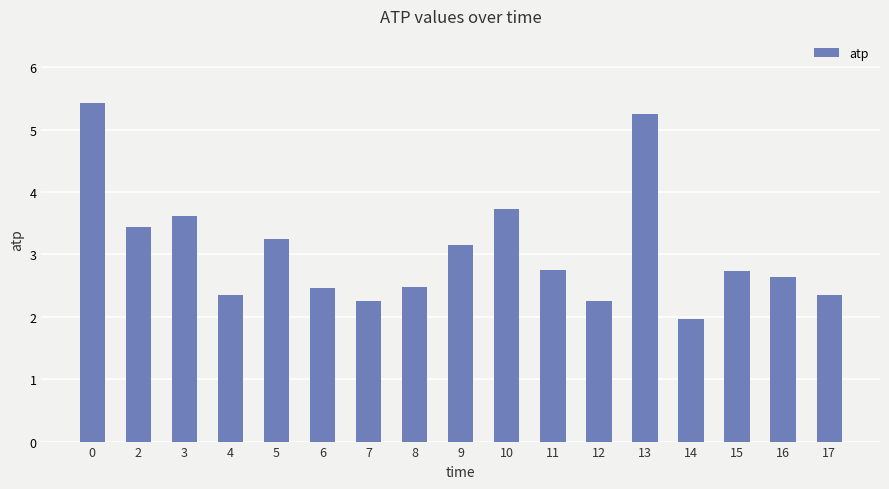

The chart shows a value of 3.7 at 10. True or false?

True